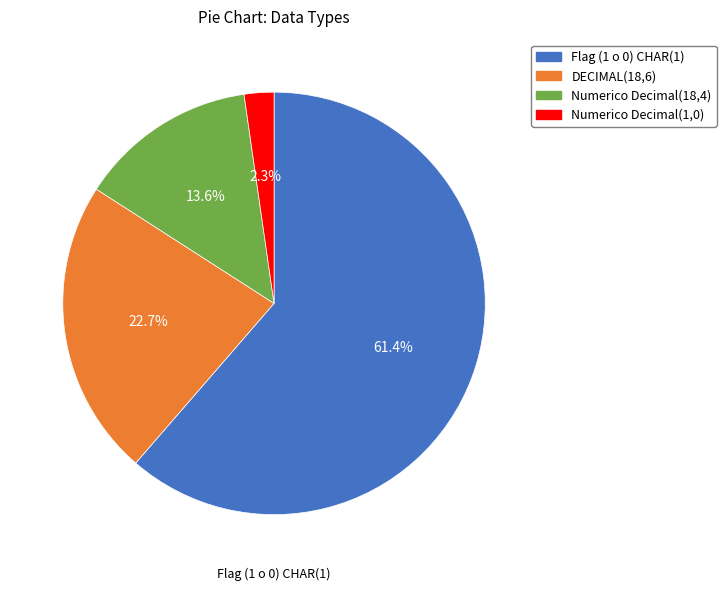

Which slice is the smallest?

Numerico Decimal(1,0)